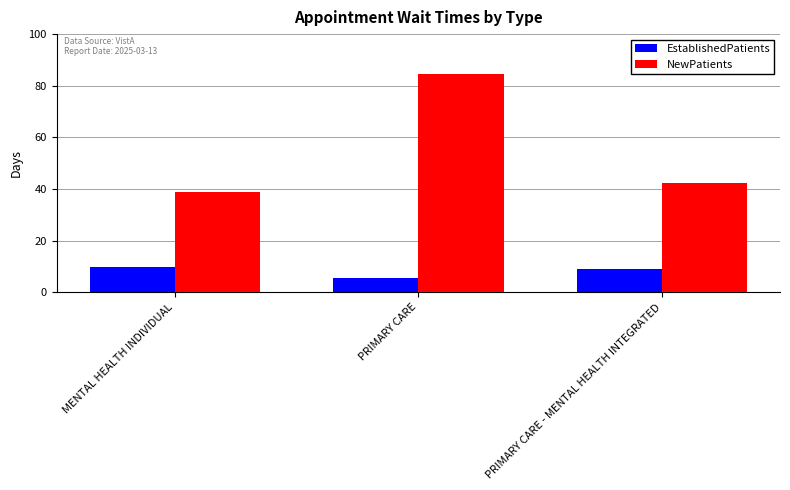

What is the difference between the maximum and minimum values in the EstablishedPatients series?

4.2